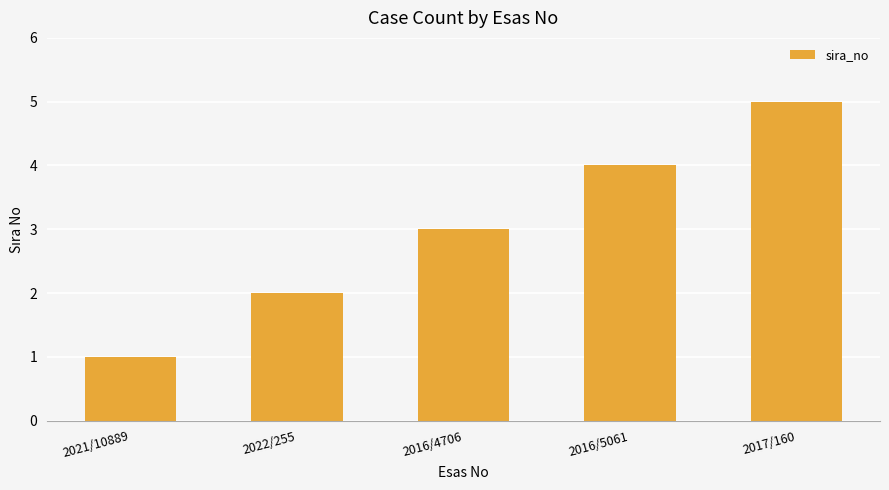

Which has a higher value, 2016/4706 or 2017/160?

2017/160